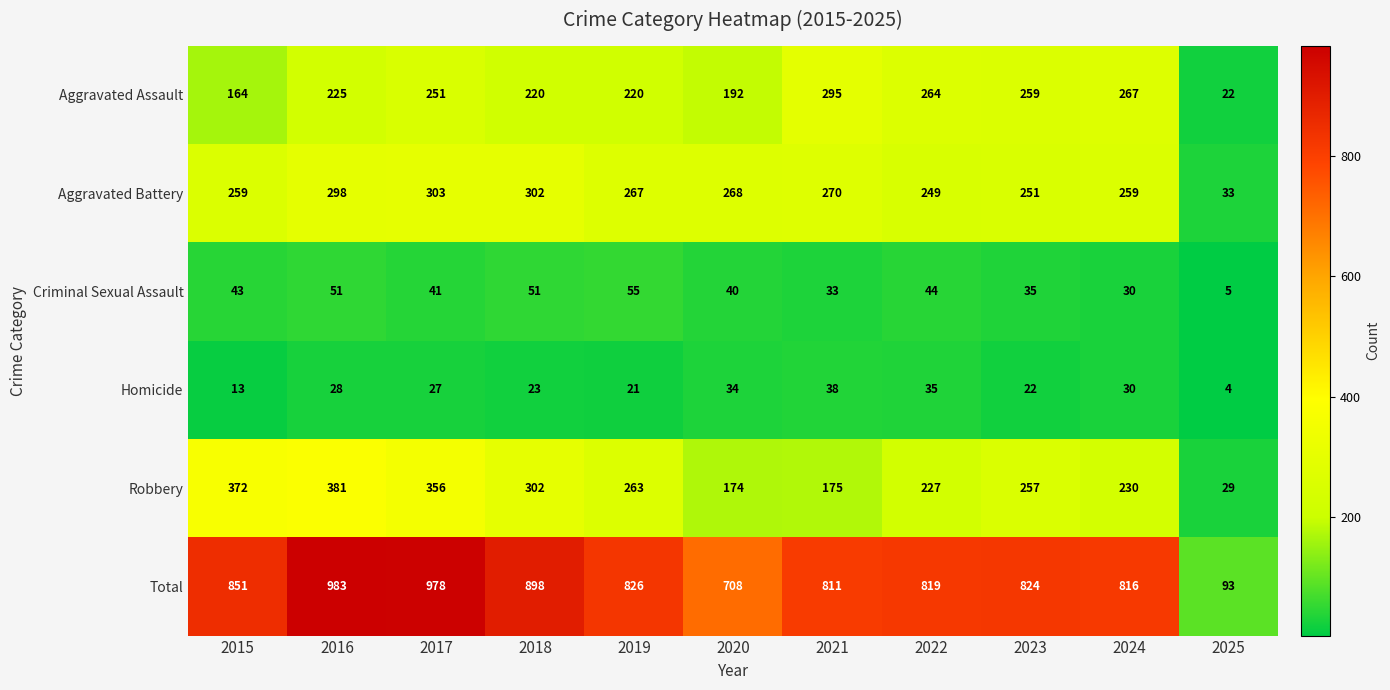

At which label is Criminal Sexual Assault closest to 30?

2024